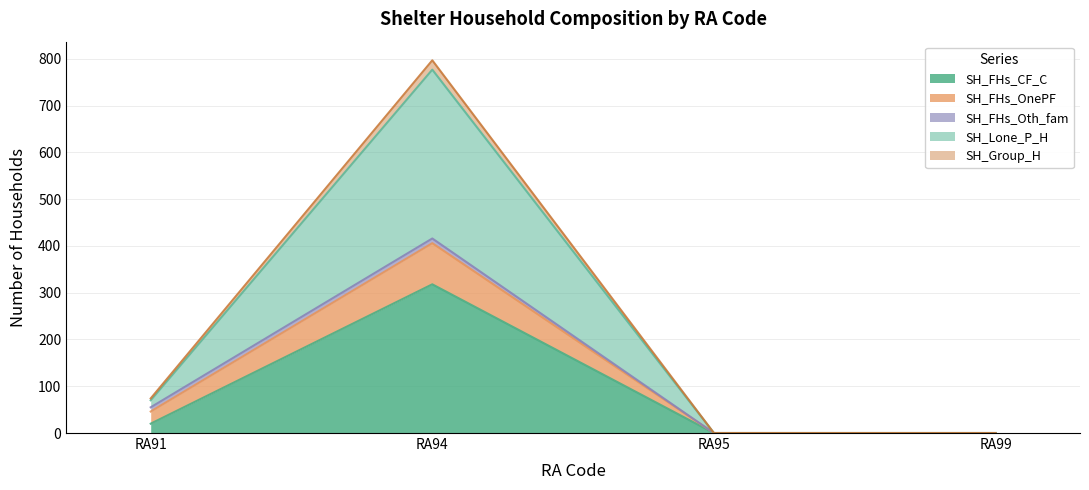

What are all the series names shown in the legend?

SH_FHs_CF_C, SH_FHs_OnePF, SH_FHs_Oth_fam, SH_Lone_P_H, SH_Group_H